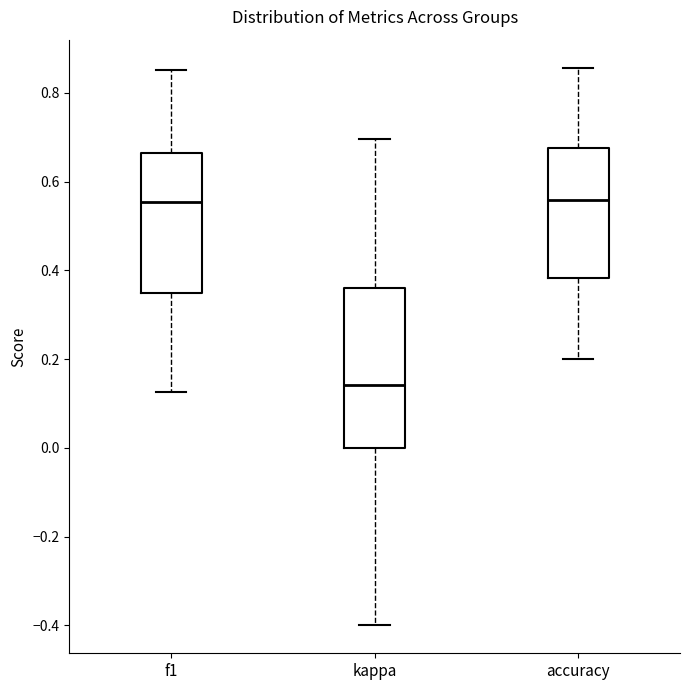

Reading left to right, read every box against the y-axis: the position of its median line, the range the box covers, and the ends of its whiskers. The values are not printed on the chart, so give them approximately, as read against the axis.

f1: median 0.56, box 0.34 to 0.66, whiskers 0.12 to 0.86
kappa: median 0.14, box 0.00 to 0.36, whiskers -0.40 to 0.70
accuracy: median 0.56, box 0.38 to 0.68, whiskers 0.20 to 0.86